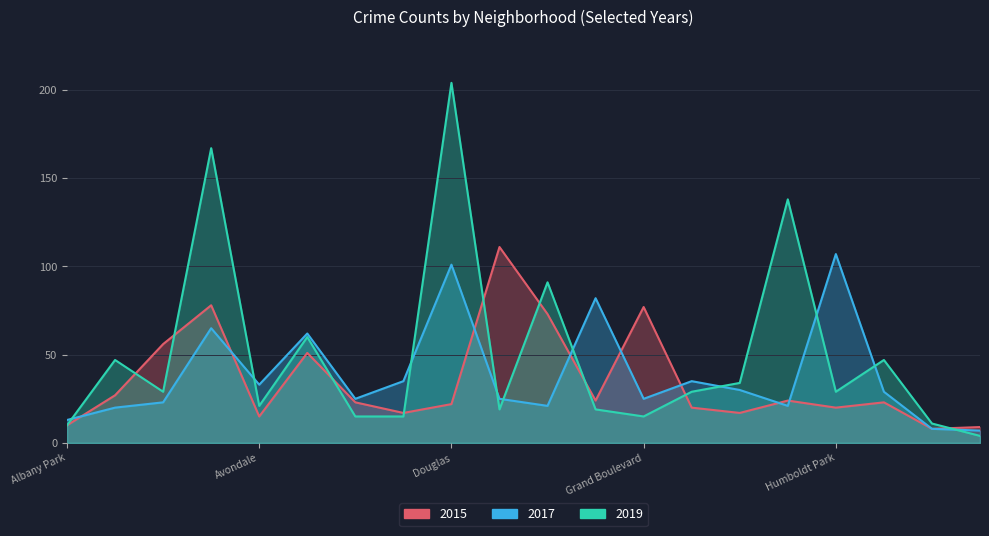

What is the lowest value of the 2015 series?

8